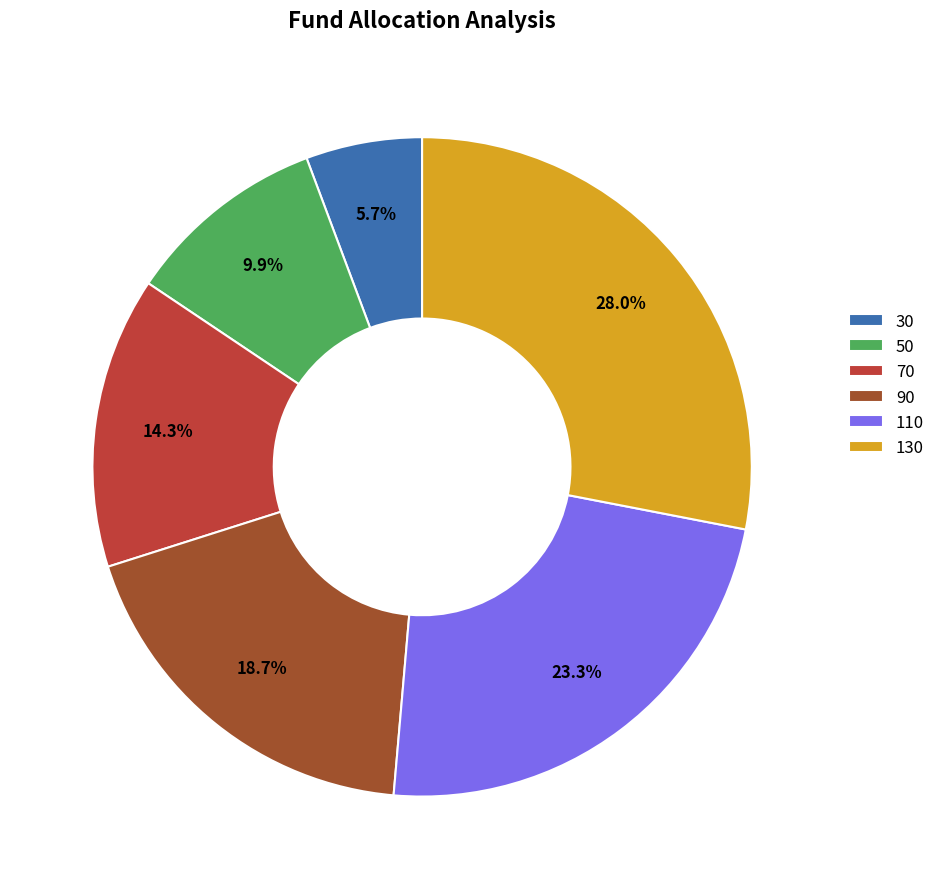

Rank the categories by value from highest to lowest.

130, 110, 90, 70, 50, 30